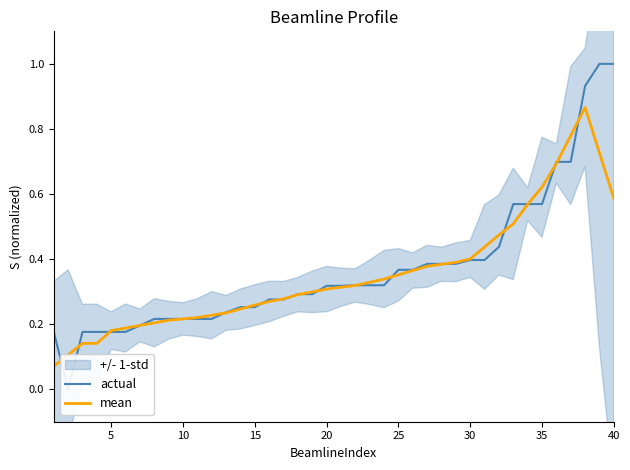

Count the number of categories in the chart.

40